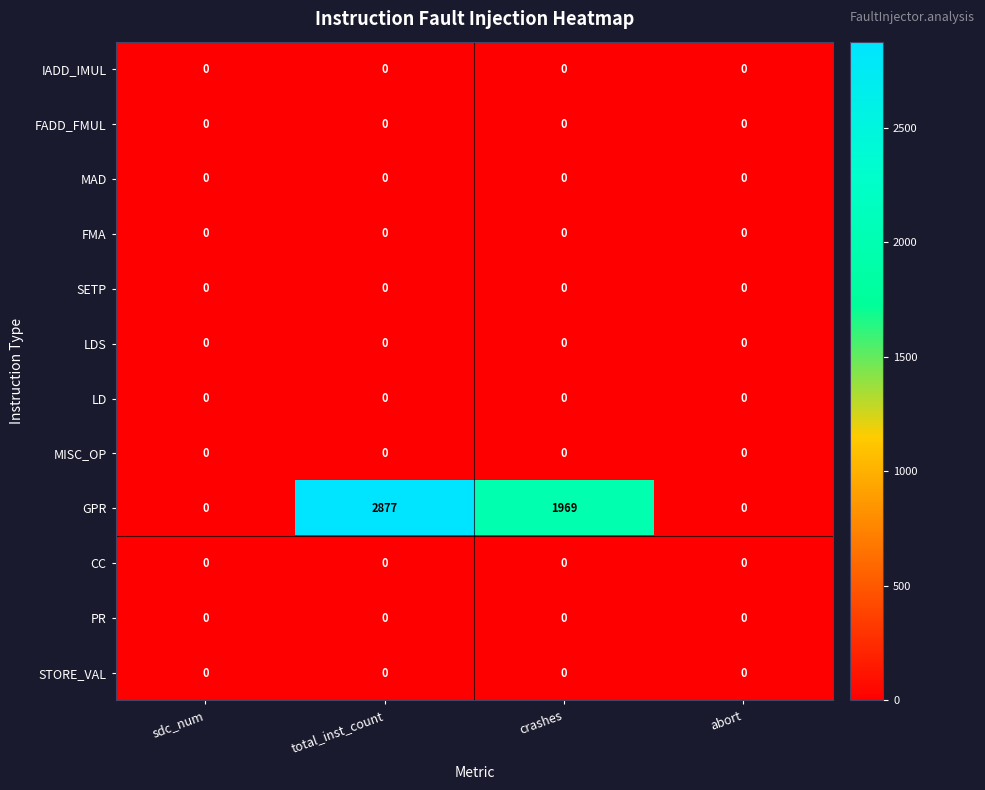

Which series has the largest total across all categories?

GPR